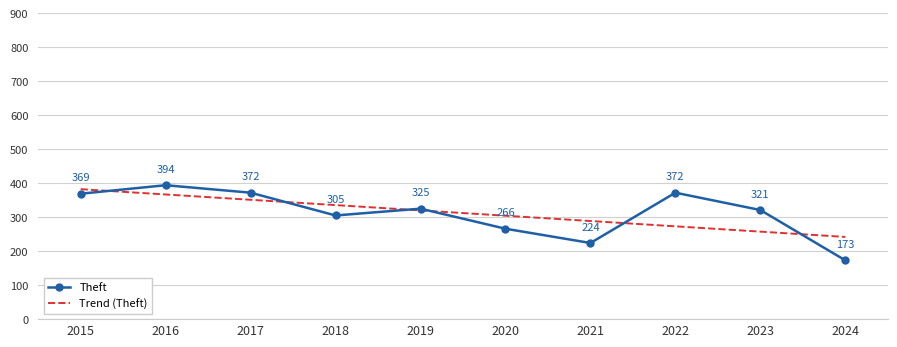

What is the minimum value for Theft?

173